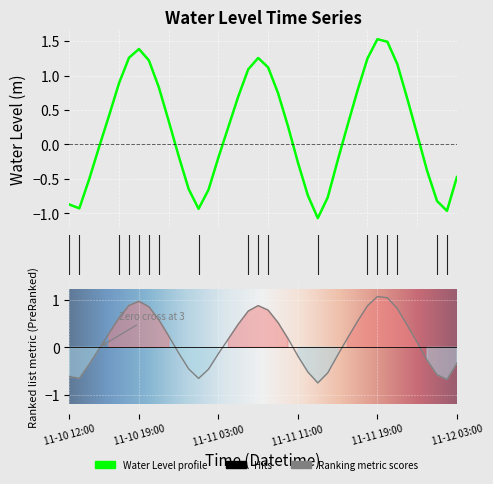

What is the sum of the values at 11-10 15:00 and 11-11 19:00?

1.5